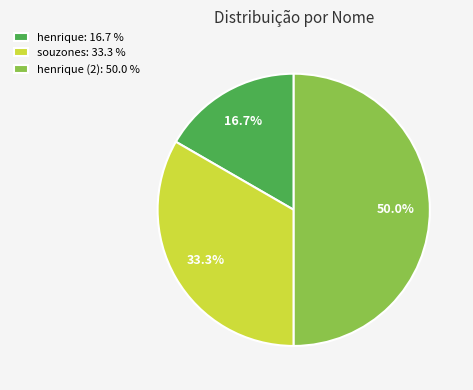

Between henrique: 16.7 % and henrique (2): 50.0 %, which is larger?

henrique (2): 50.0 %